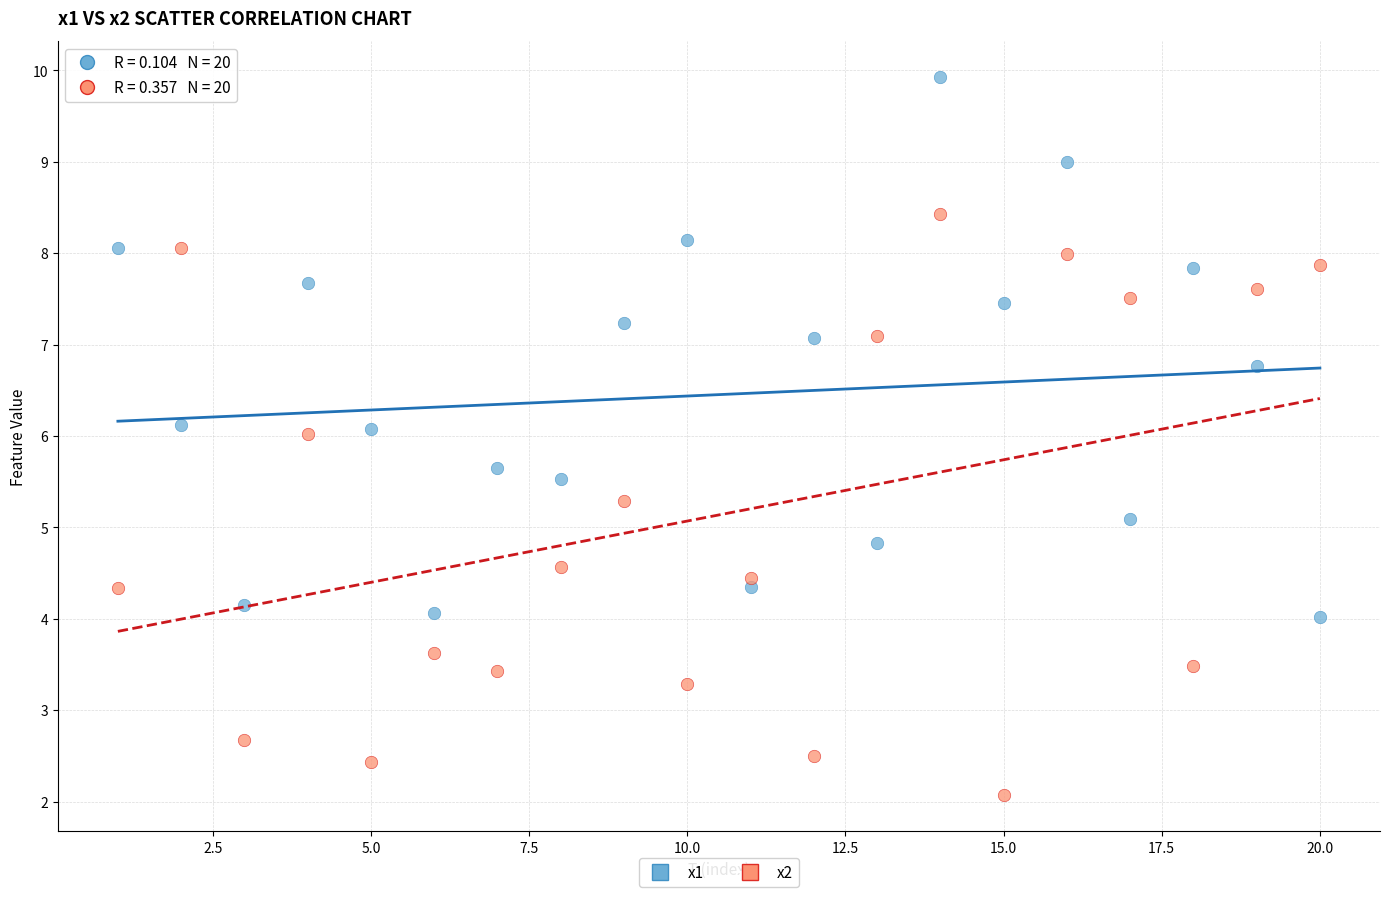

Across all data points, what is the range of Y values (max minus min)?

7.9